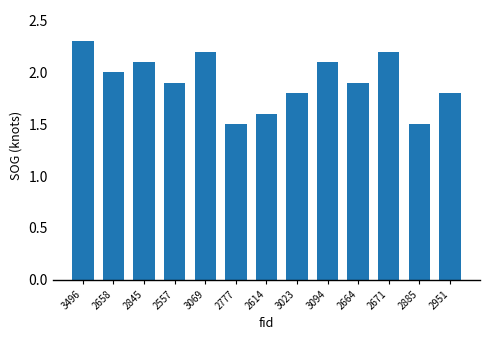

What is the maximum value shown in the chart?

2.3